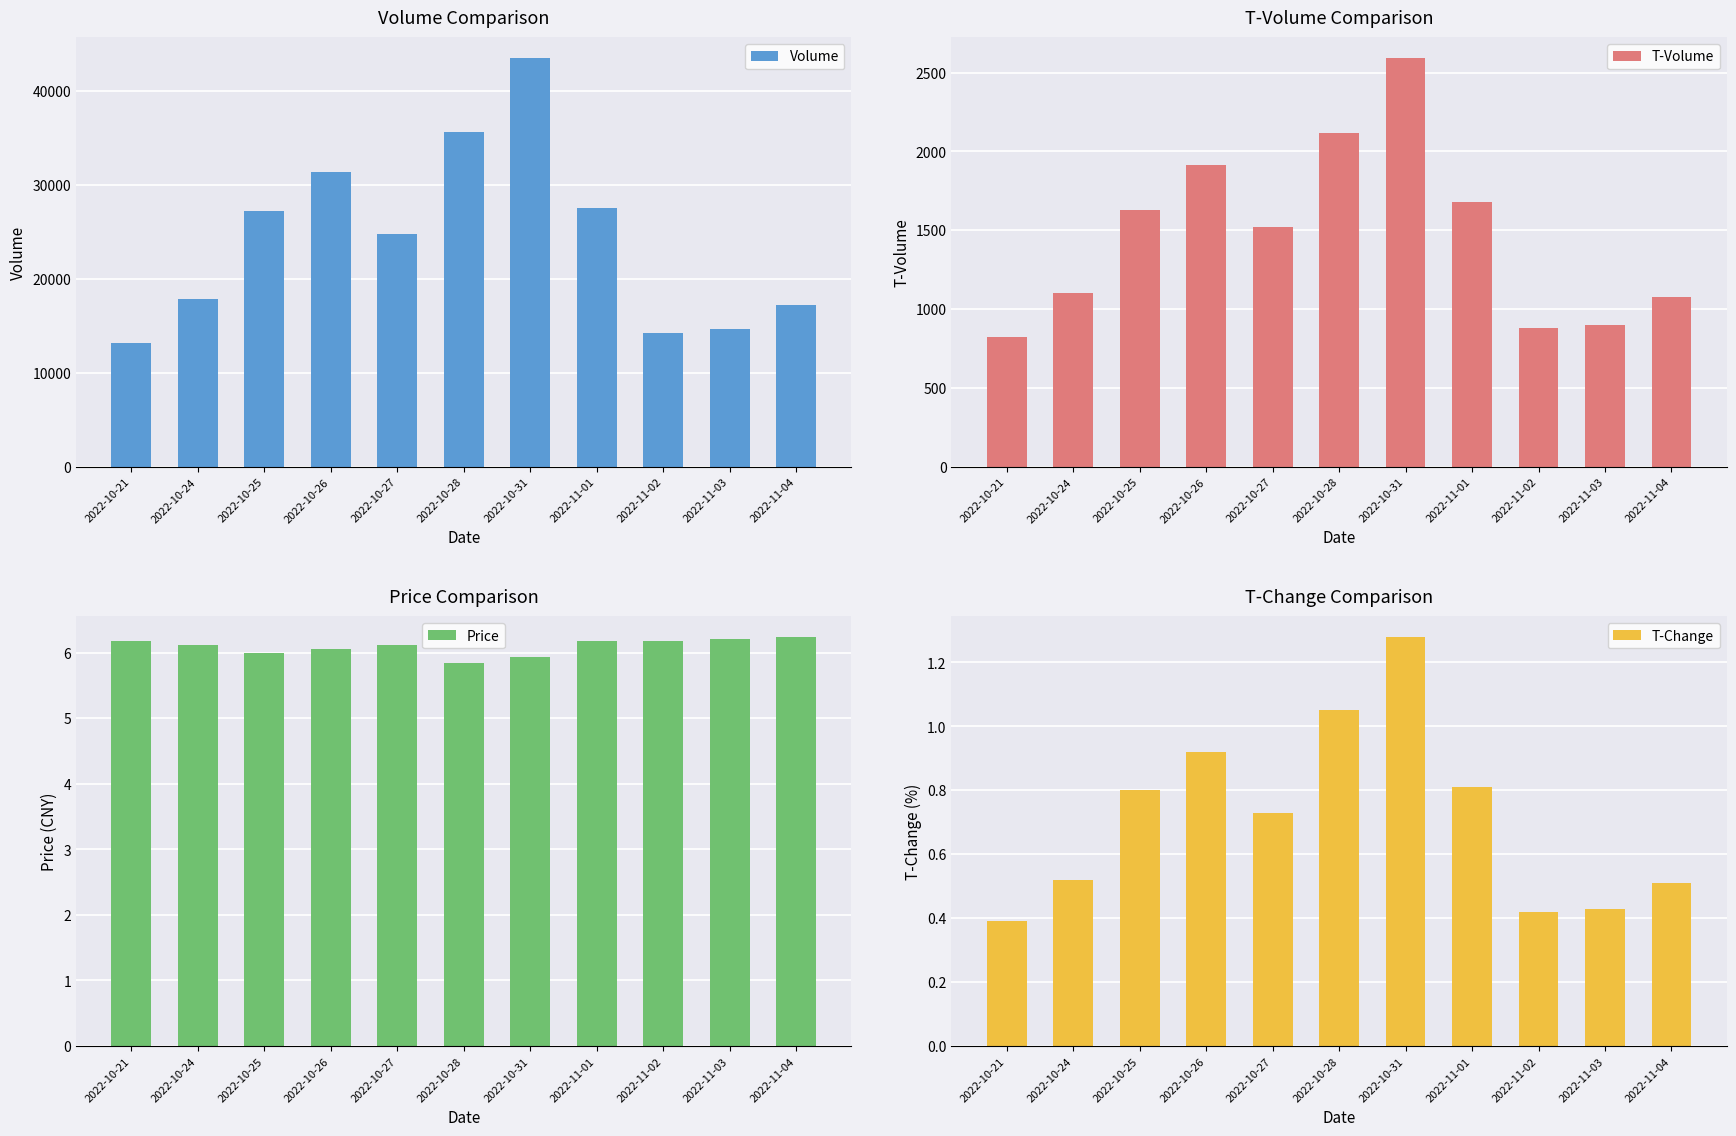

Reading right to left, extract all data points from this chart.

Volume: 2022-11-04=17273.0	2022-11-03=14643.0	2022-11-02=14235.0	2022-11-01=27512.0	2022-10-31=43547.0	2022-10-28=35691.0	2022-10-27=24793.0	2022-10-26=31414.0	2022-10-25=27260.0	2022-10-24=17827.0	2022-10-21=13181.0
T-Volume: 2022-11-04=1078.0	2022-11-03=902.0	2022-11-02=883.0	2022-11-01=1678.0	2022-10-31=2594.0	2022-10-28=2117.0	2022-10-27=1520.0	2022-10-26=1915.0	2022-10-25=1630.0	2022-10-24=1103.0	2022-10-21=821.0
Price: 2022-11-04=6.2	2022-11-03=6.2	2022-11-02=6.2	2022-11-01=6.2	2022-10-31=5.9	2022-10-28=5.8	2022-10-27=6.1	2022-10-26=6.1	2022-10-25=6.0	2022-10-24=6.1	2022-10-21=6.2
T-Change: 2022-11-04=0.5	2022-11-03=0.4	2022-11-02=0.4	2022-11-01=0.8	2022-10-31=1.3	2022-10-28=1.1	2022-10-27=0.7	2022-10-26=0.9	2022-10-25=0.8	2022-10-24=0.5	2022-10-21=0.4